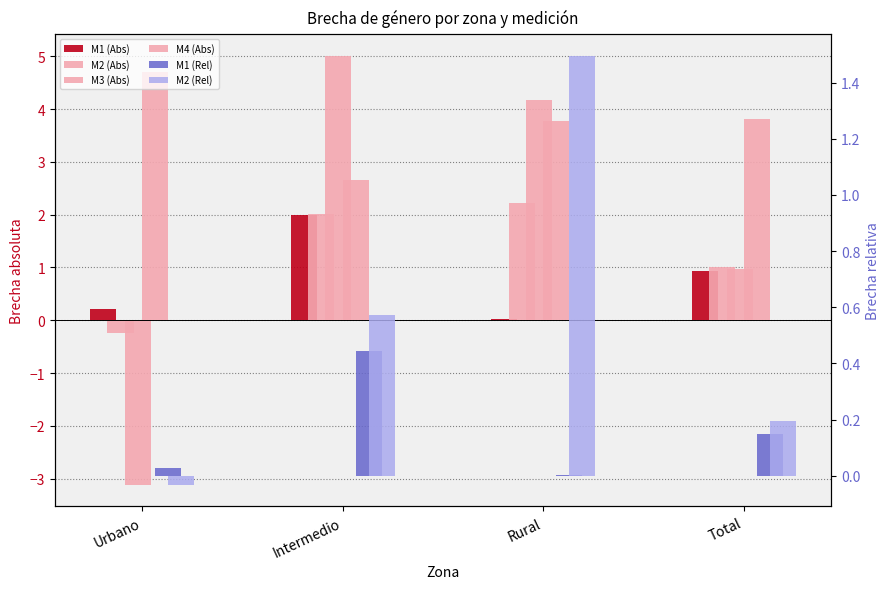

True or false: M2 (Rel) has a value of -0.0 at Urbano.

True